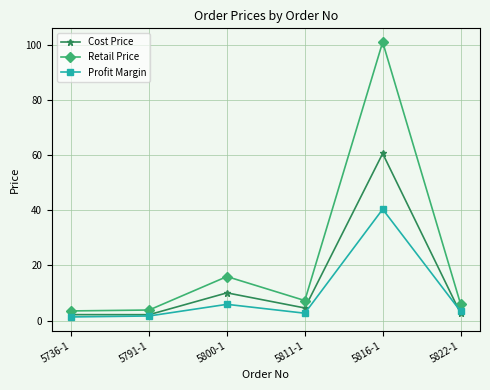

Is the value of Retail Price at 5800-1 greater than the value of Profit Margin at 5816-1?

No